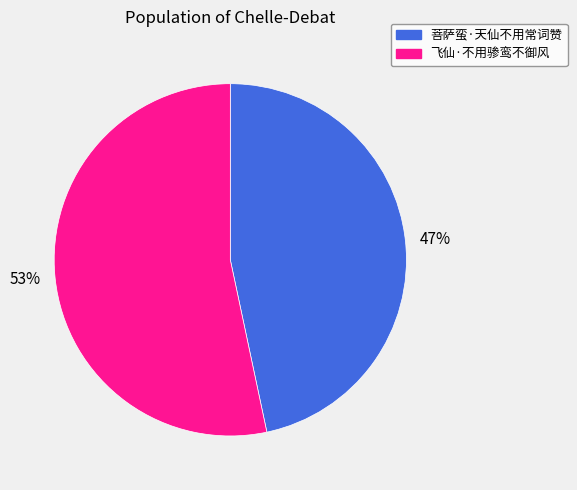

The 53% slice represents 53% of the pie. True or false?

True